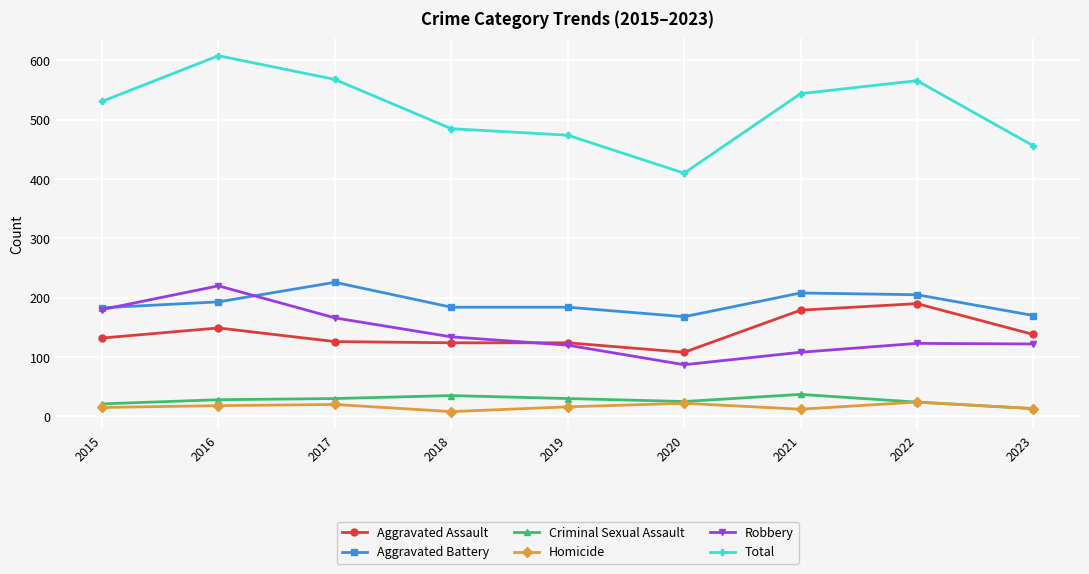

Read the Robbery value at 2015.

180